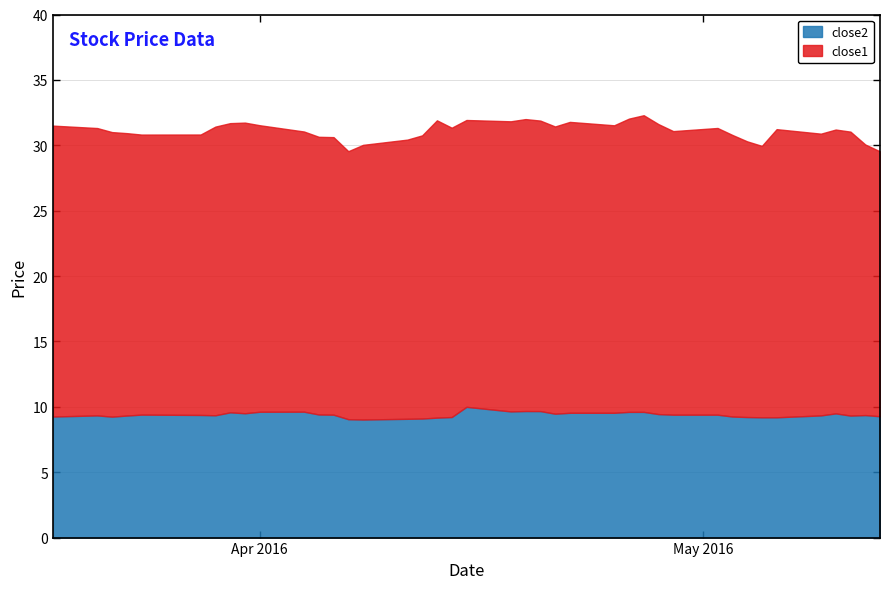

Between 2016-03-24 and 2016-03-22, which is larger?

2016-03-24